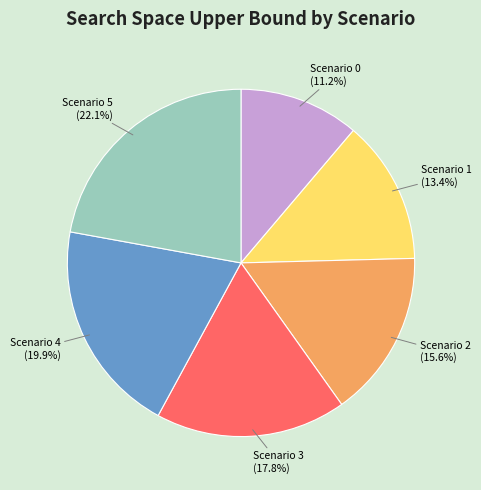

How many segments does this pie chart have?

6